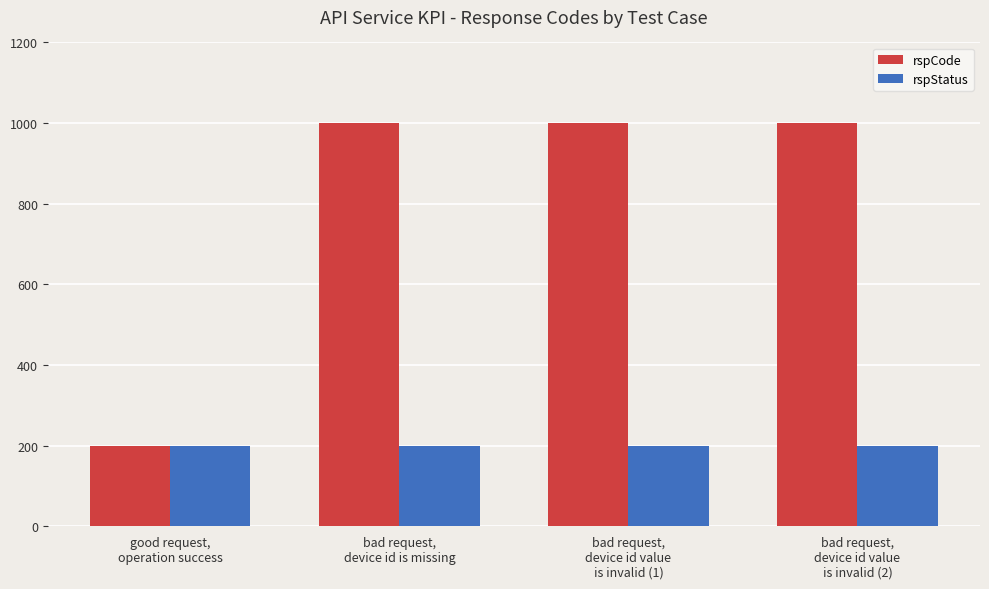

List the series in order of their peak value, highest first.

rspCode, rspStatus